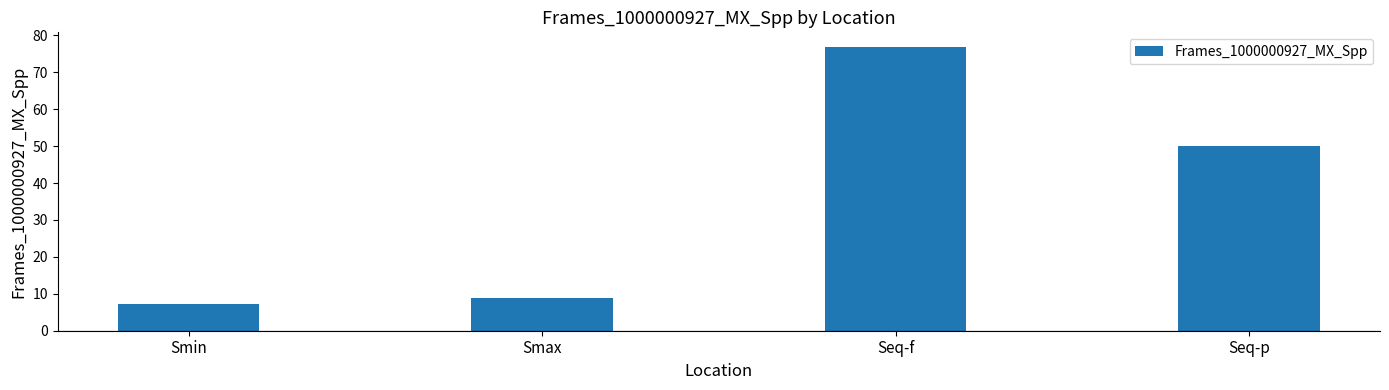

List the labels in order of value, smallest first.

Smin, Smax, Seq-p, Seq-f